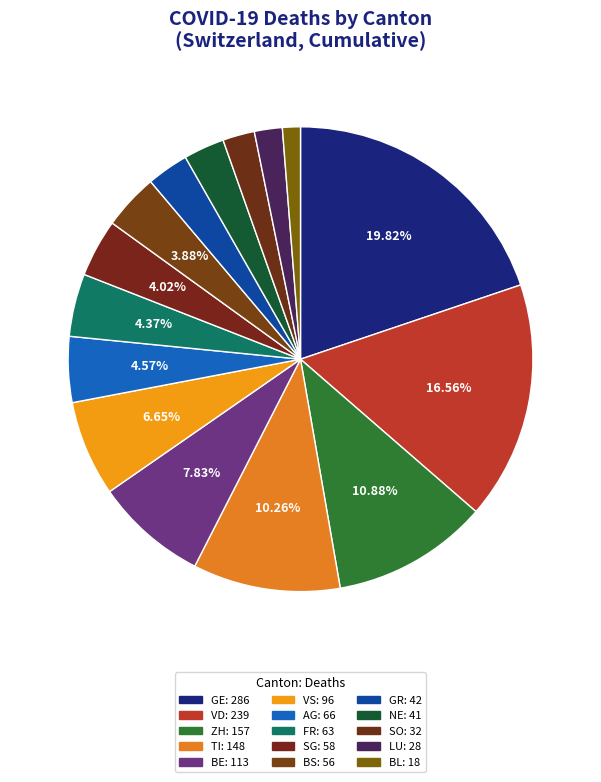

To the nearest percent, what is the difference between the NE and LU slice percentages?

1%